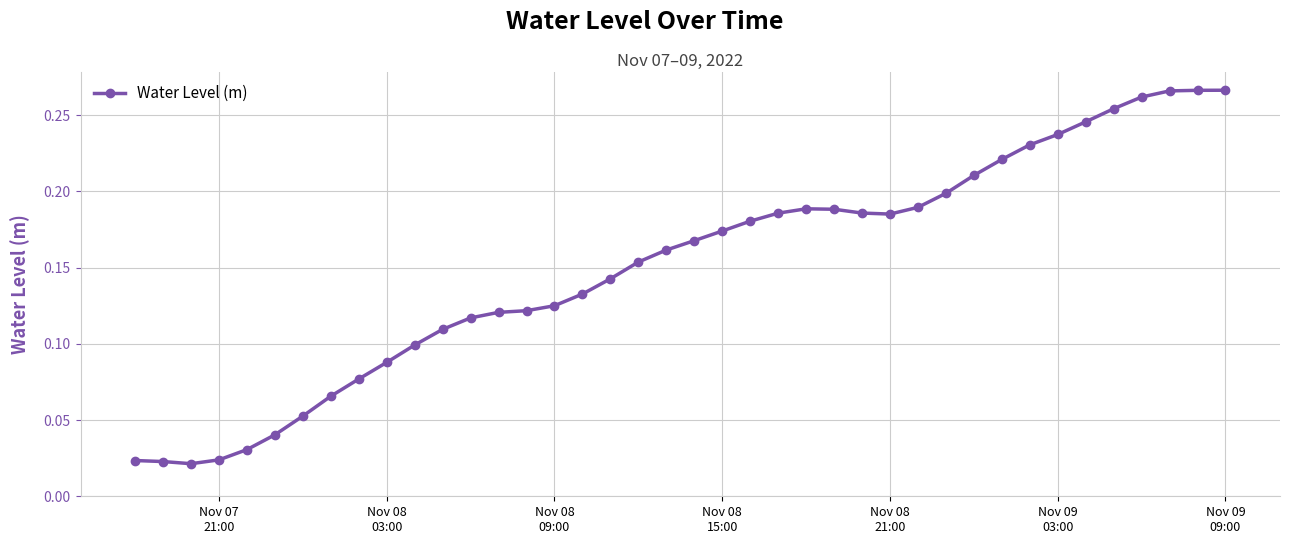

What is the sum of all values?

6.0